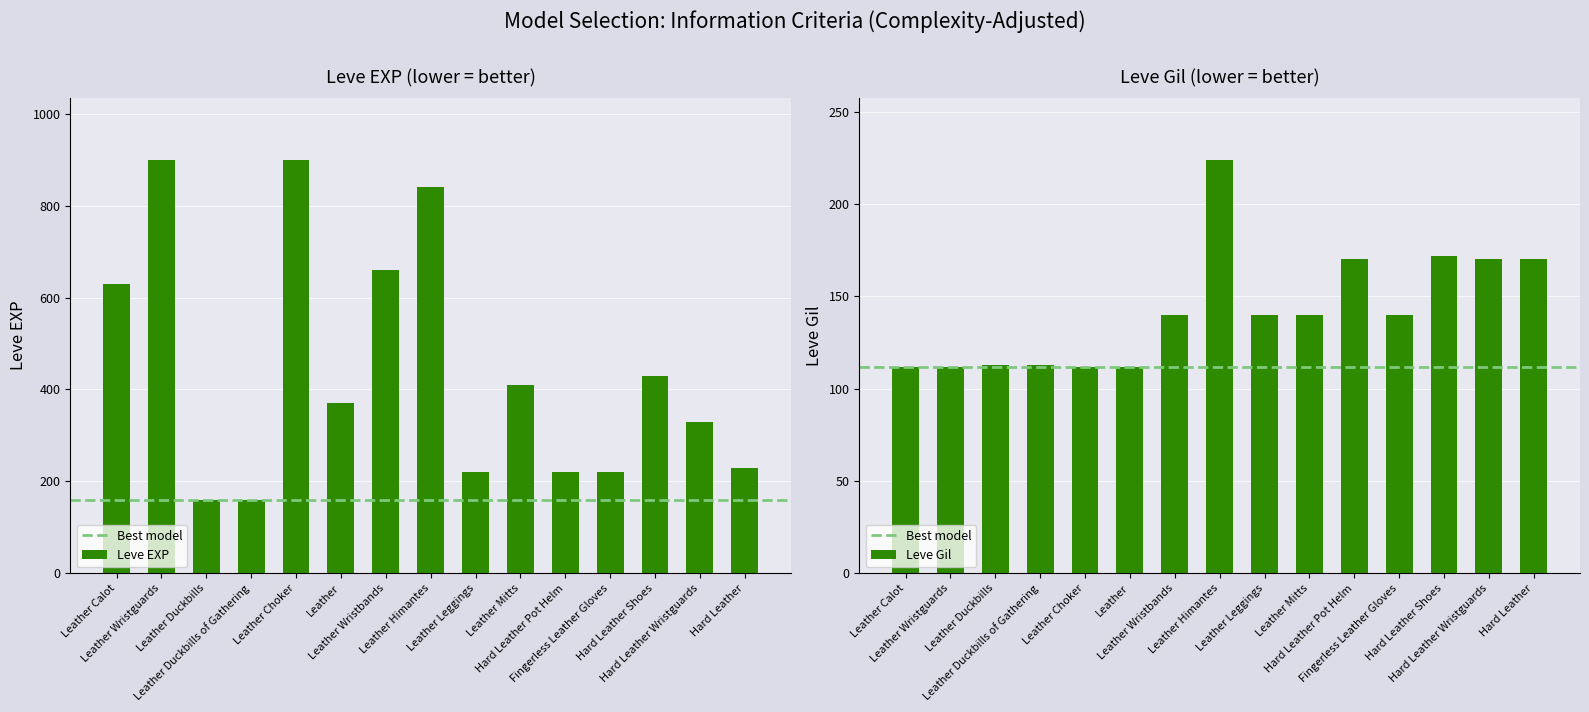

What is the average value of the Leve Gil series?

143